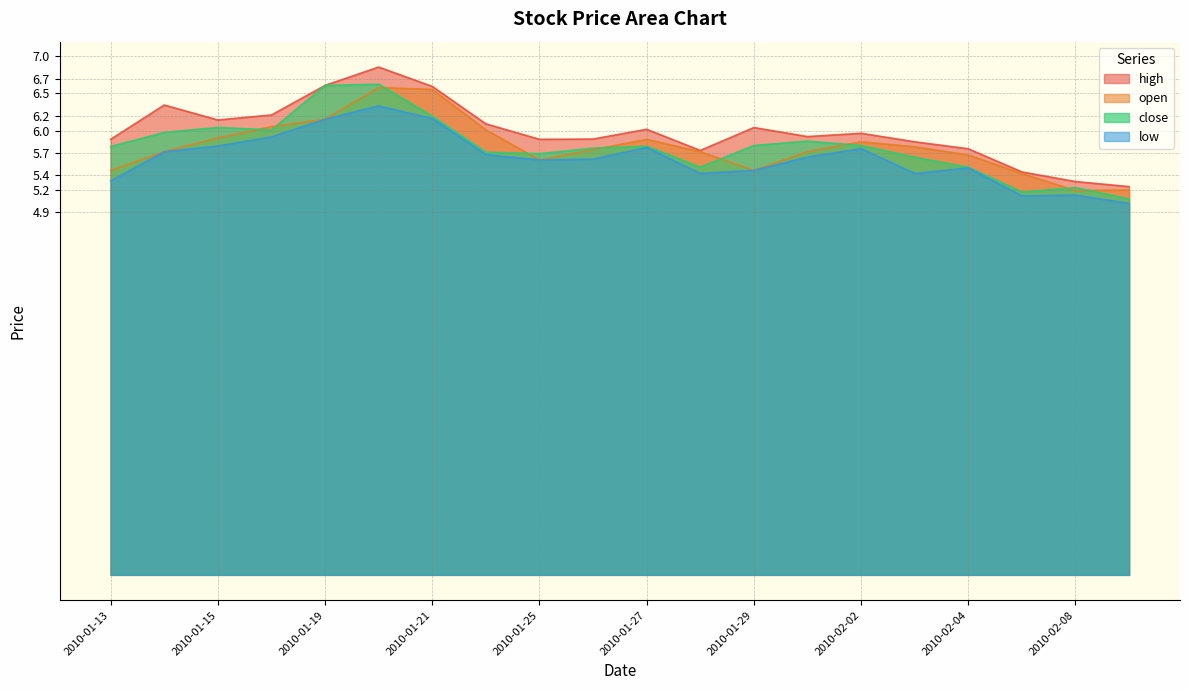

What is the greatest value displayed?

6.9